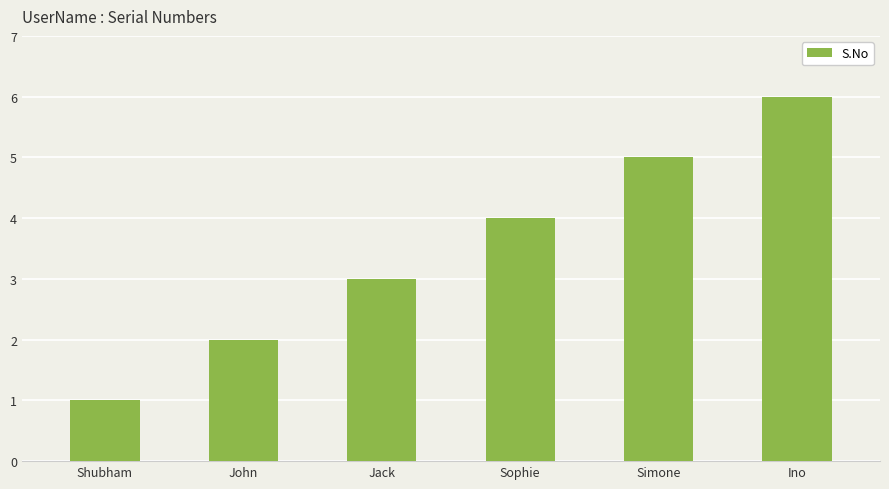

Approximately how many times larger is the value at Ino compared to John?

3.0